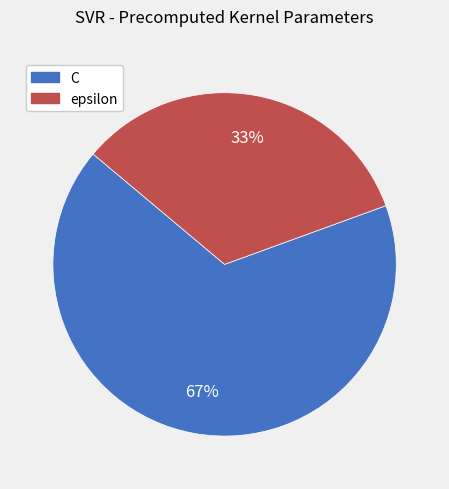

The C slice represents 60% of the pie. True or false?

False